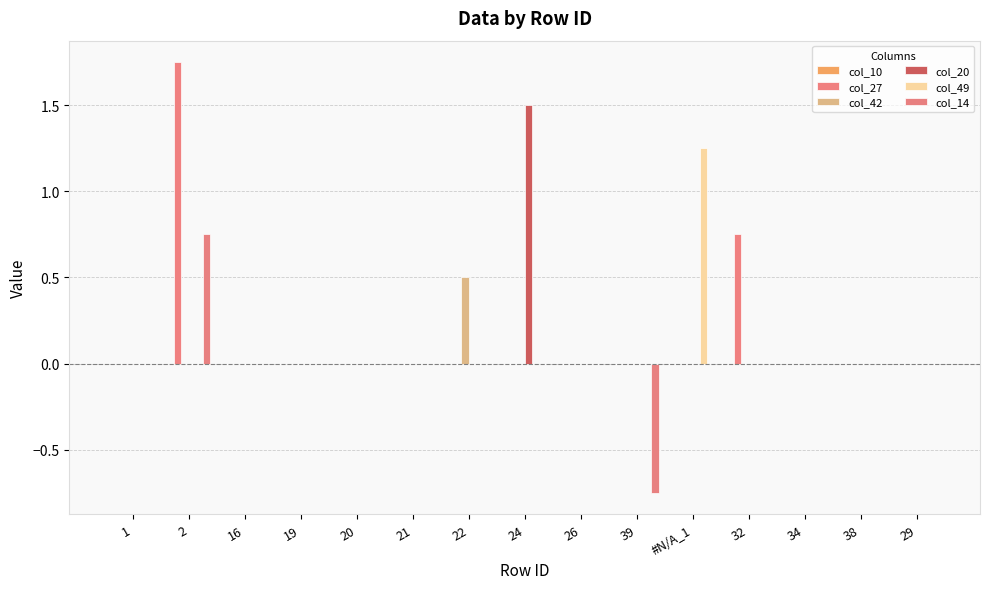

How many col_49 values are between 0 and 1?

14